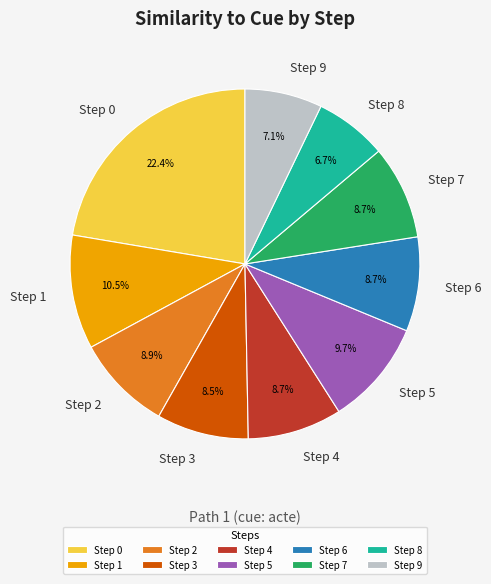

How many segments does this pie chart have?

10